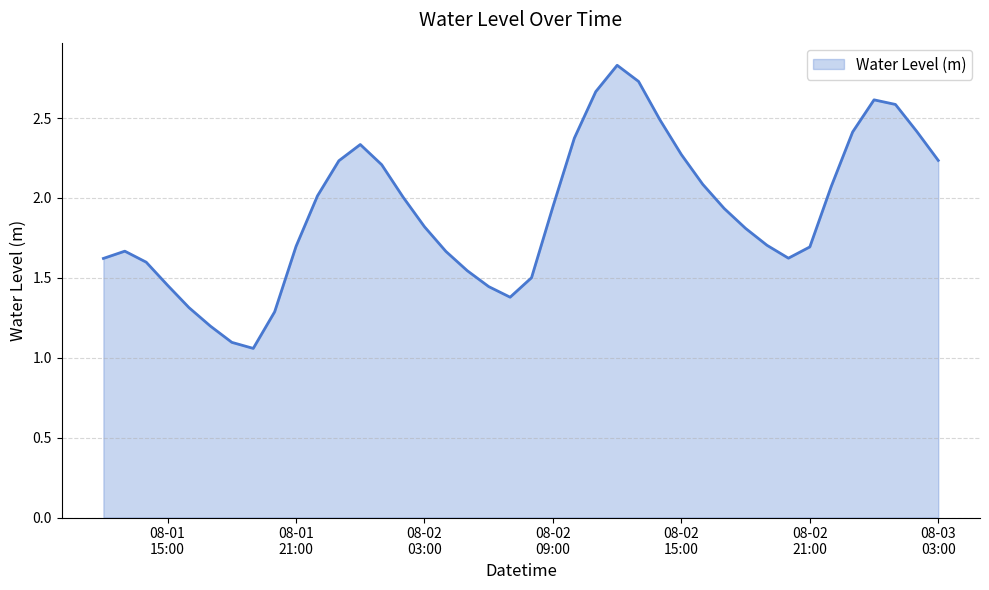

What is the difference between the maximum and minimum values?

1.8